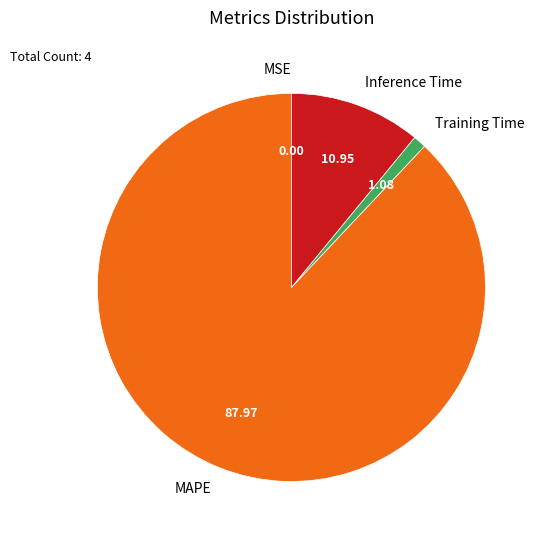

Which slice is the largest?

MAPE